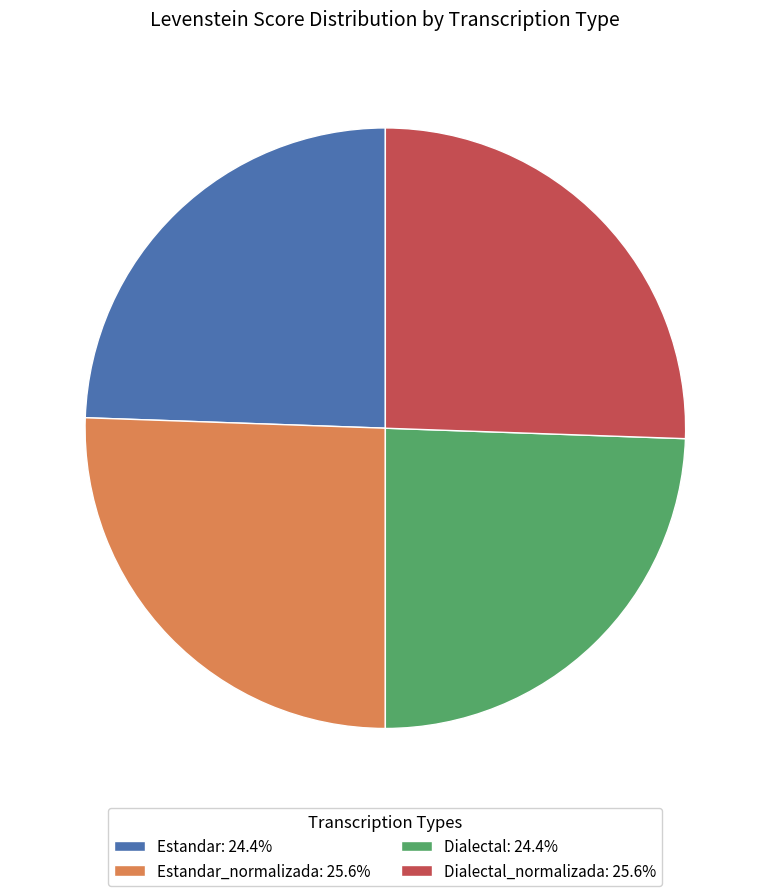

Count the number of slices in the pie.

4